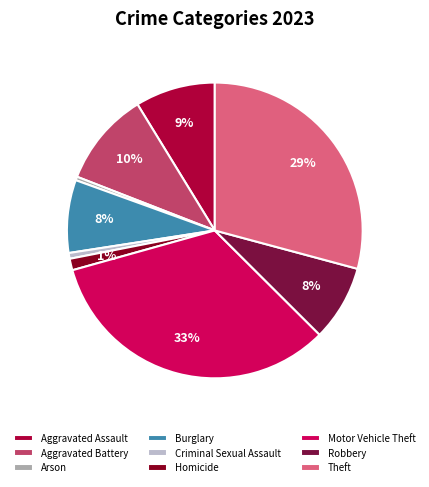

What is the total percentage of Aggravated Assault and Robbery?

17.0%